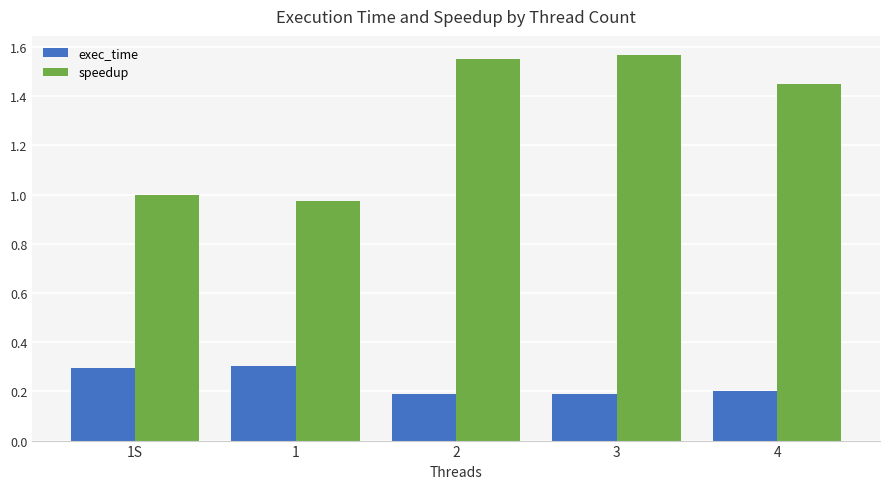

What is the difference between the maximum and minimum values in the exec_time series?

0.1